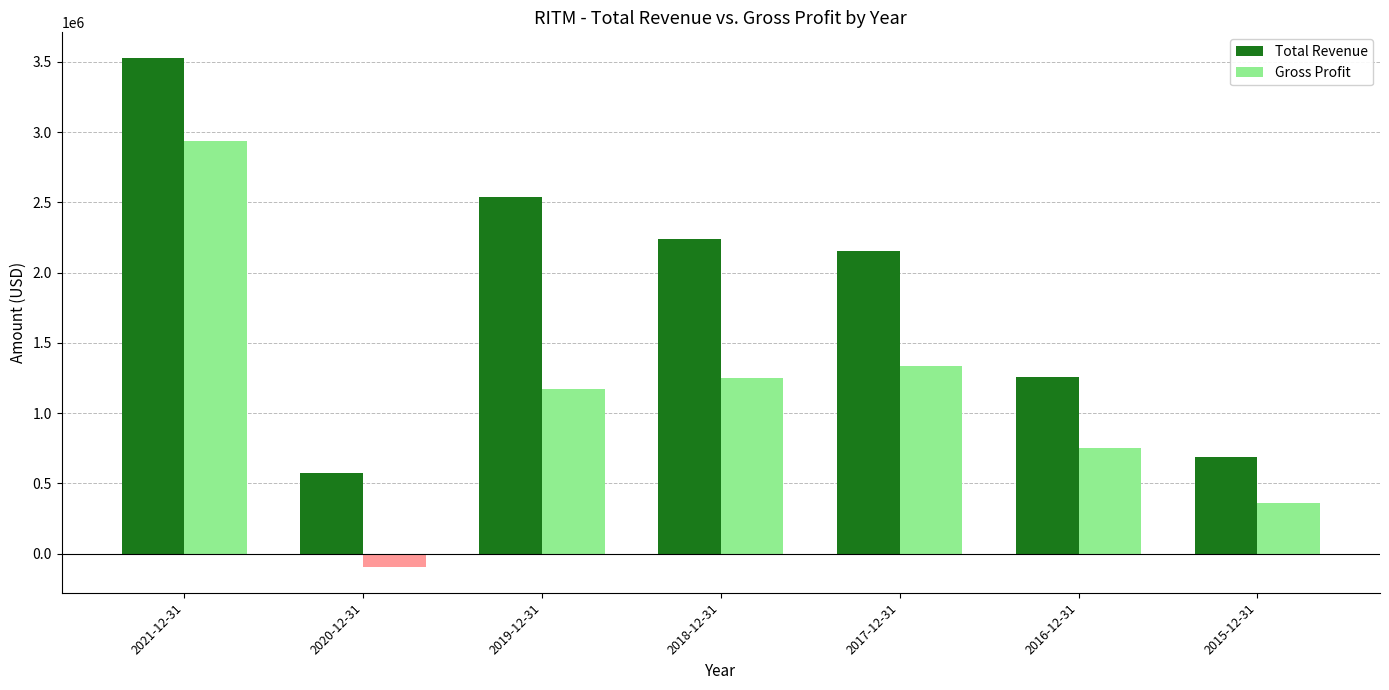

Between 2021-12-31 and 2020-12-31, which series saw the biggest shift?

Total Revenue